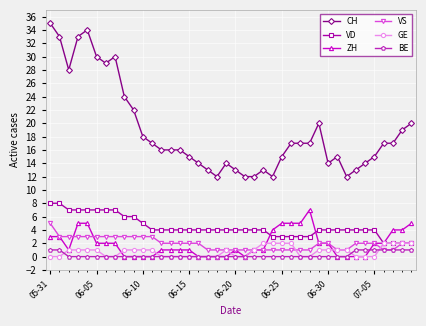

How many categories are shown in the chart?

40